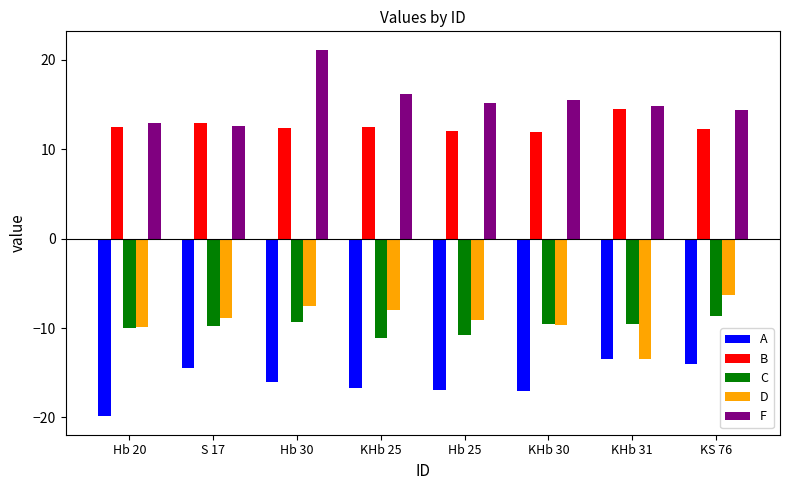

What is the approximate value of F at Hb 20?

12.9